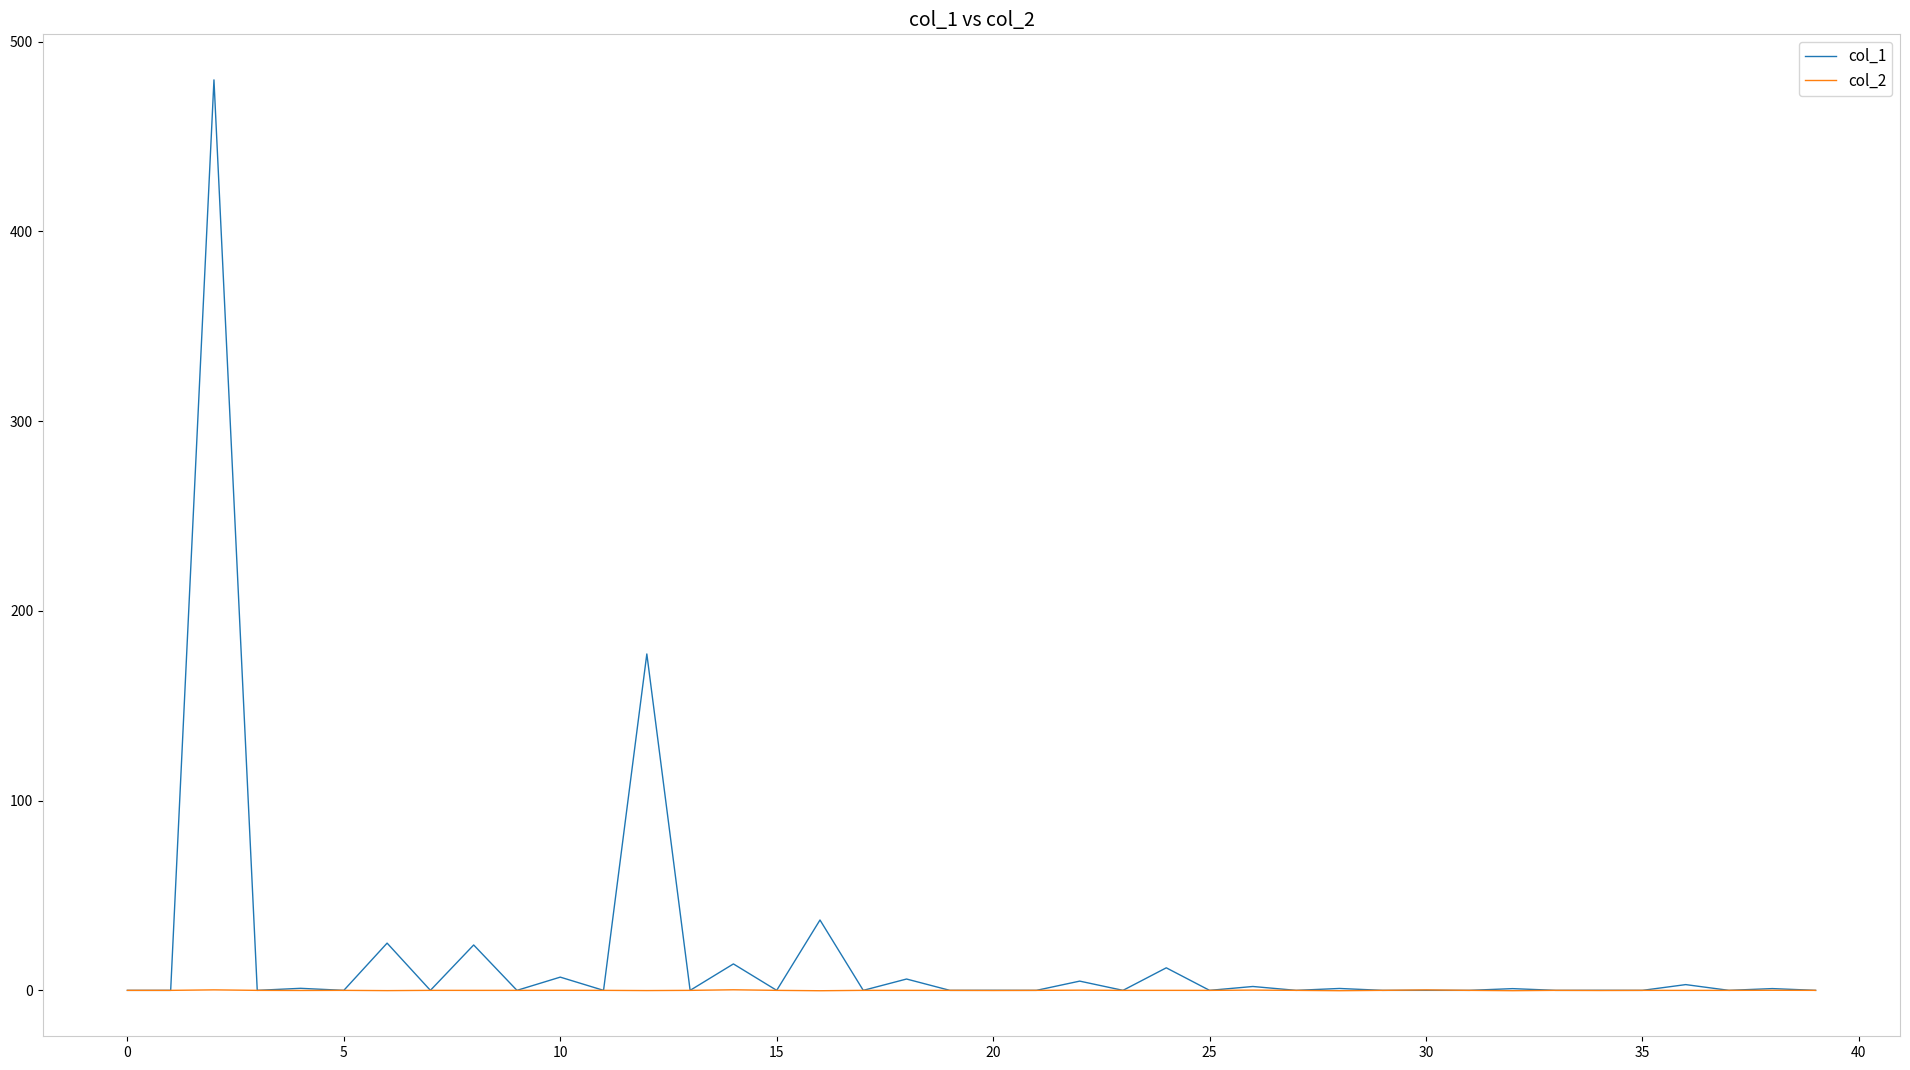

Which series has the widest spread of values?

col_1